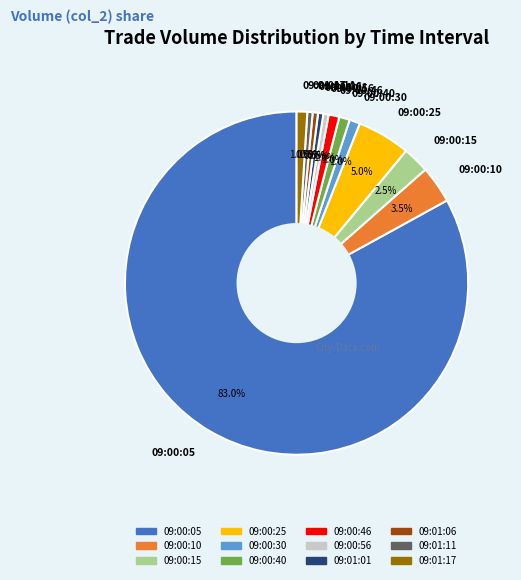

How many slices are in this pie chart?

12